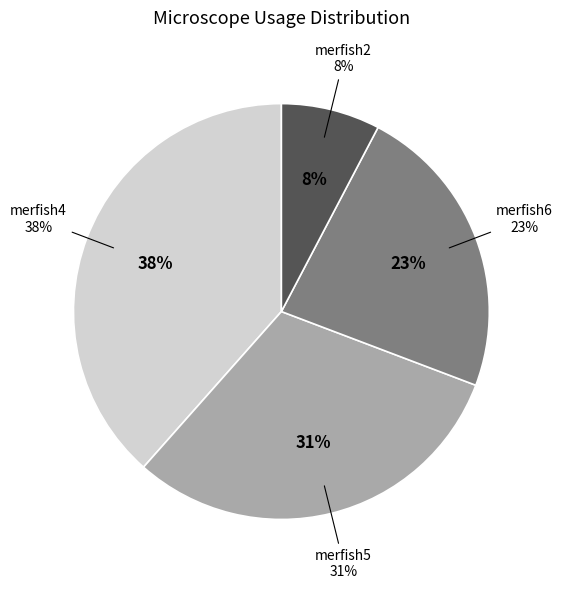

How many segments does this pie chart have?

4